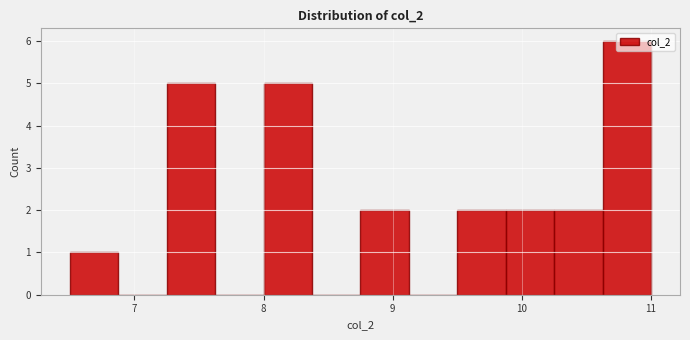

Read against the x-axis, roughly where is the centre of the tallest bar?

10.8